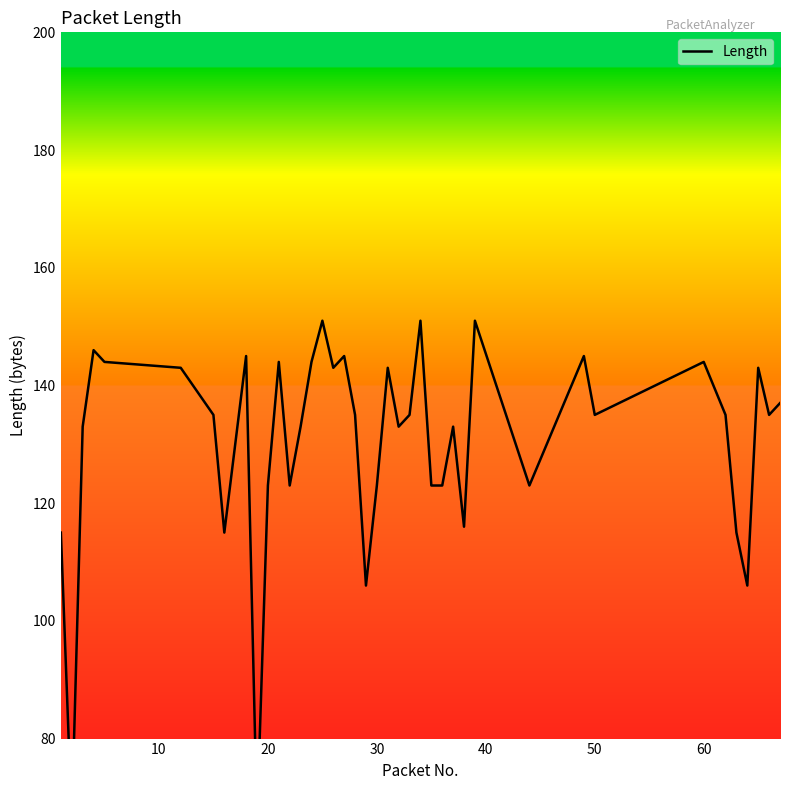

Is this an area chart (filled region under the line)?

No